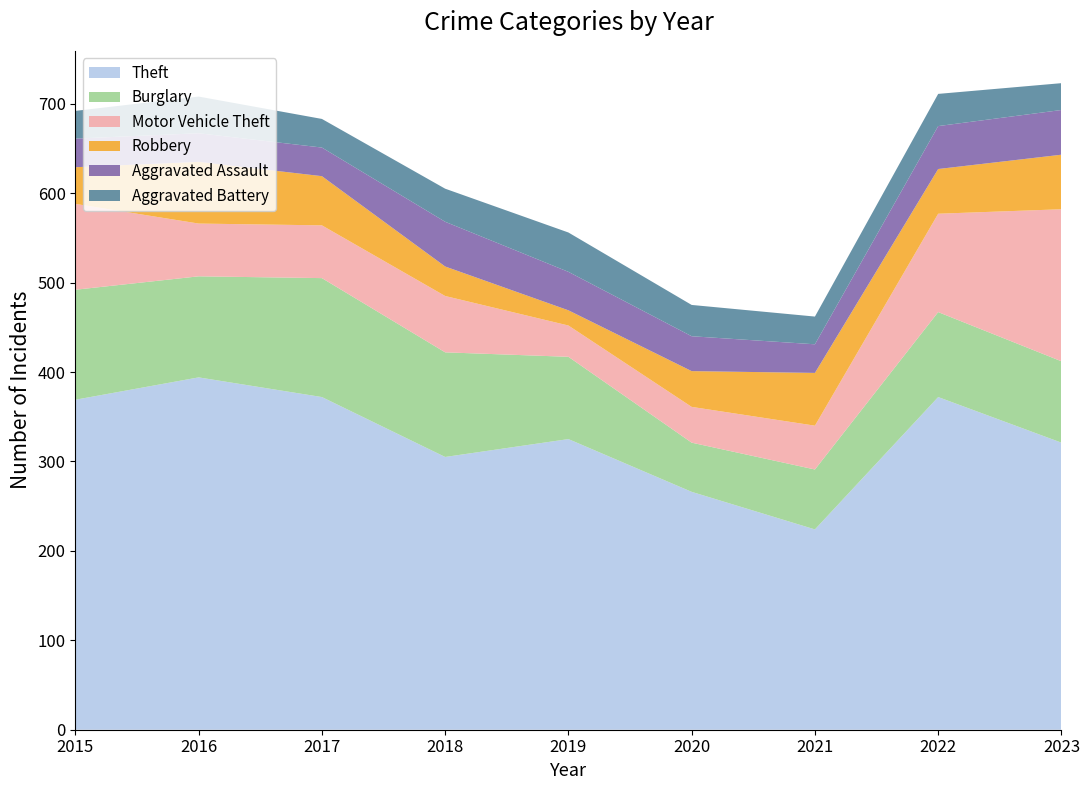

Reading left to right, what are all the values shown in this chart?

Theft: 2015=369	2016=394	2017=372	2018=305	2019=325	2020=266	2021=224	2022=372	2023=321
Burglary: 2015=123	2016=113	2017=133	2018=117	2019=92	2020=55	2021=67	2022=95	2023=91
Motor Vehicle Theft: 2015=96	2016=59	2017=59	2018=63	2019=35	2020=40	2021=49	2022=110	2023=170
Robbery: 2015=41	2016=69	2017=55	2018=33	2019=17	2020=40	2021=59	2022=50	2023=61
Aggravated Assault: 2015=32	2016=32	2017=32	2018=50	2019=43	2020=39	2021=32	2022=48	2023=50
Aggravated Battery: 2015=31	2016=41	2017=32	2018=37	2019=44	2020=35	2021=31	2022=36	2023=30